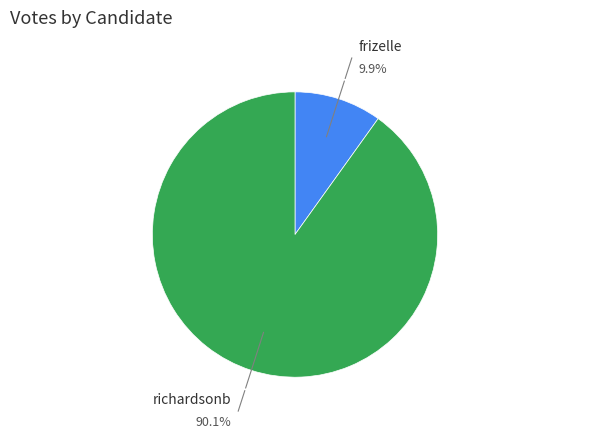

Is there a majority slice in this chart?

Yes